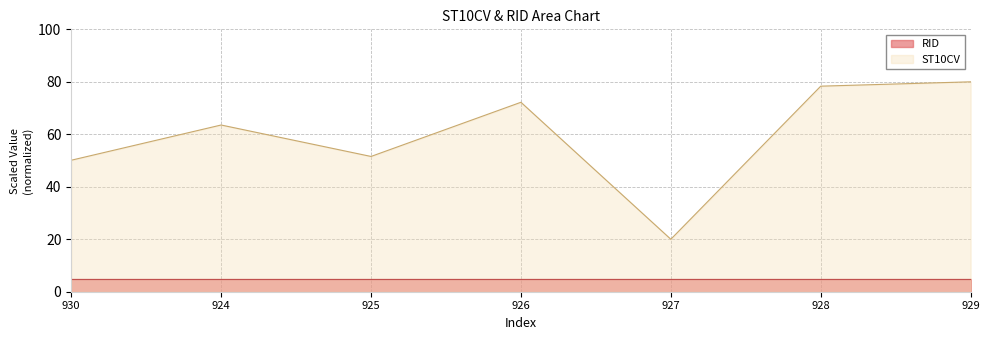

List the series in order of their overall mean, highest first.

ST10CV, RID